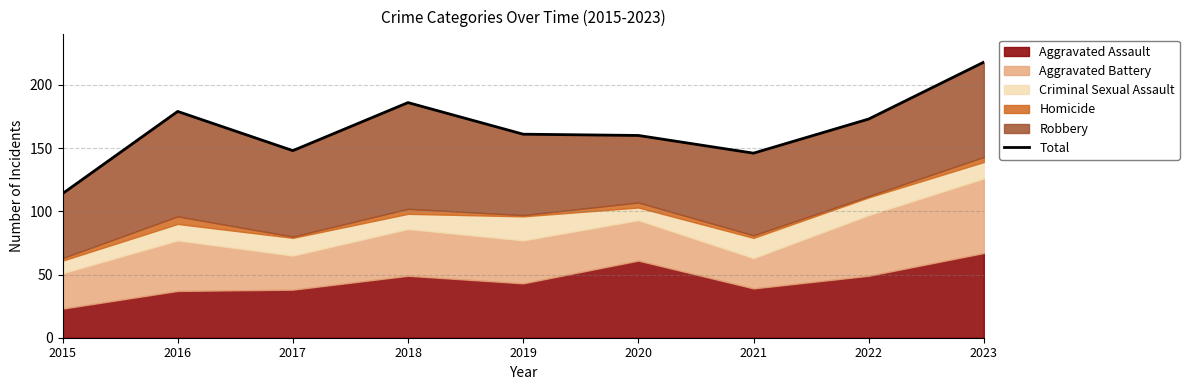

How many points are higher than both their immediate neighbors (excluding endpoints)?

2